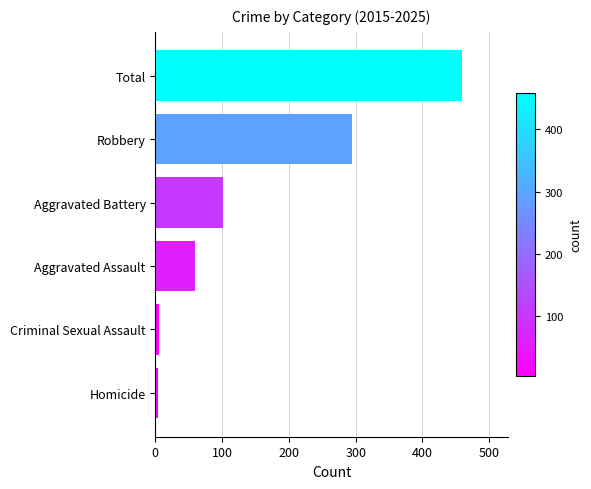

What is the change in value from Aggravated Assault to Robbery?

+234